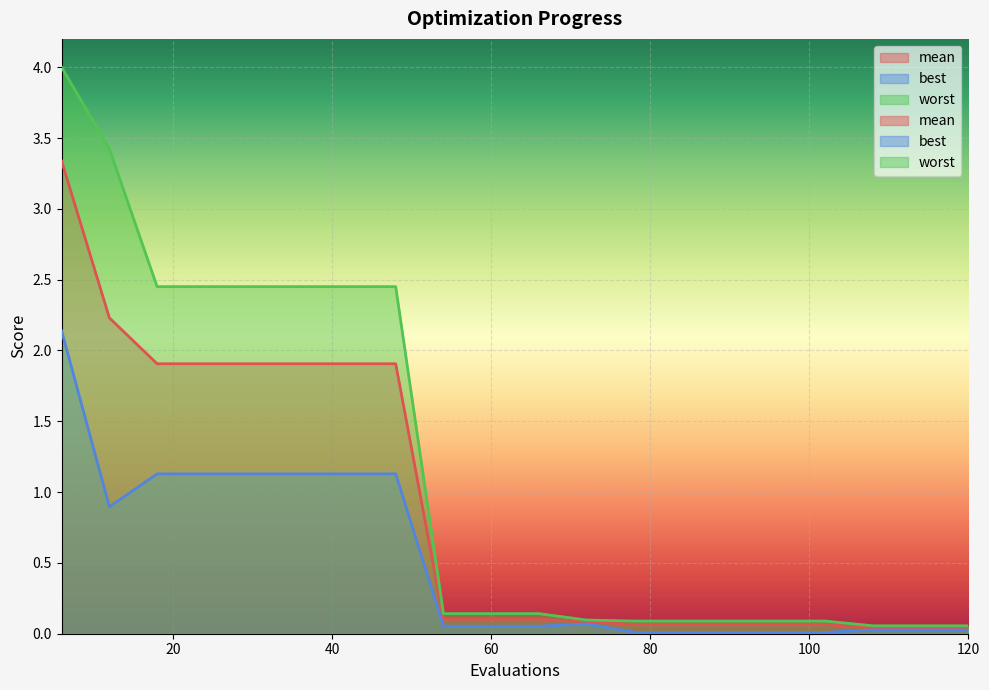

What are all the series names shown in the legend?

mean, best, worst